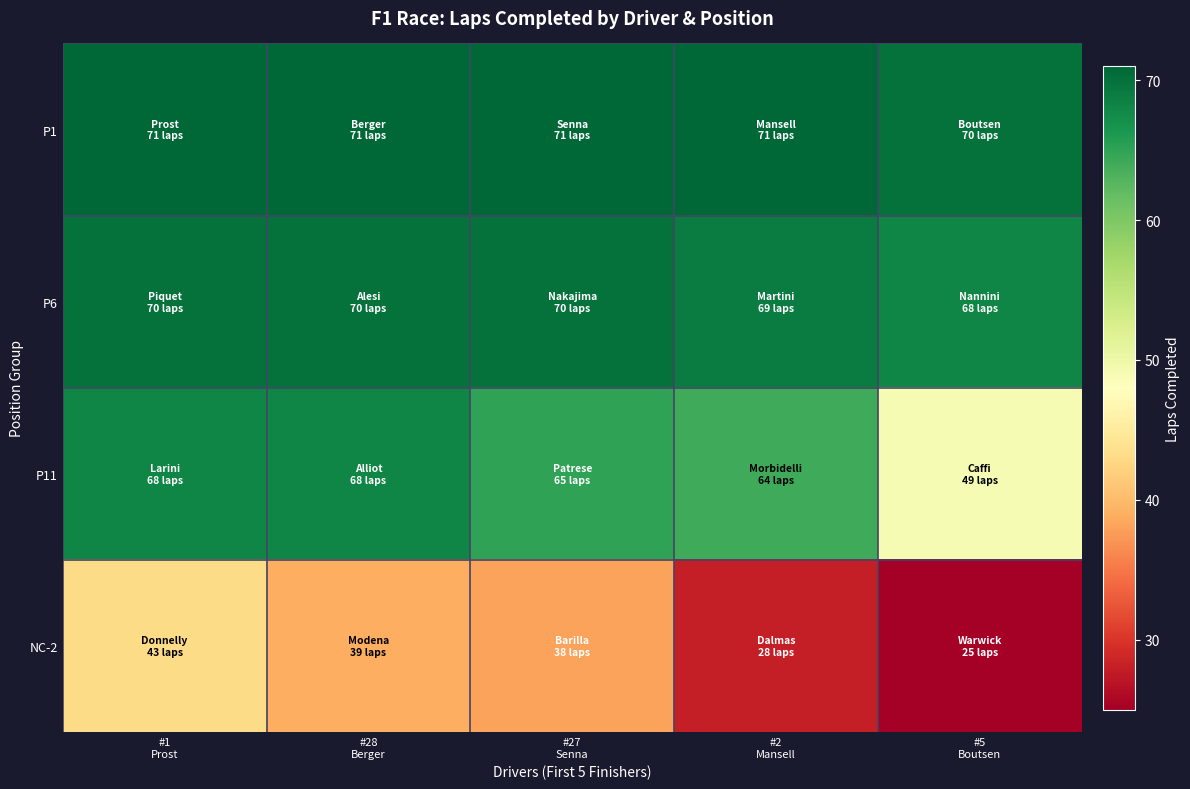

At which category does the chart reach its peak across all series?

#1
Prost